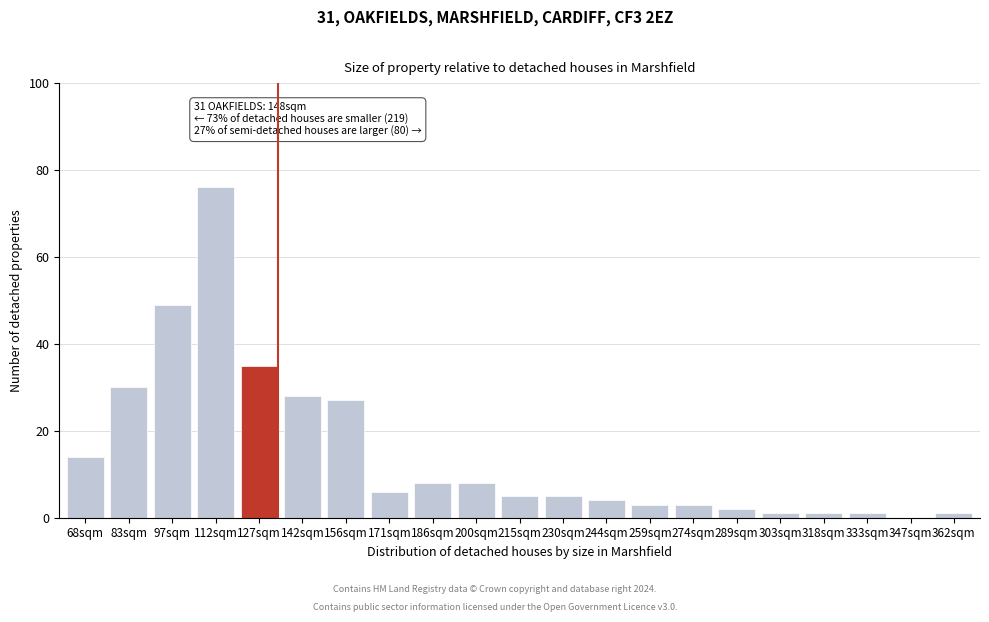

Reading right to left, list all the values displayed in this chart.

362sqm=1	347sqm=0	333sqm=1	318sqm=1	303sqm=1	289sqm=2	274sqm=3	259sqm=3	244sqm=4	230sqm=5	215sqm=5	200sqm=8	186sqm=8	171sqm=6	156sqm=27	142sqm=28	127sqm=35	112sqm=76	97sqm=49	83sqm=30	68sqm=14